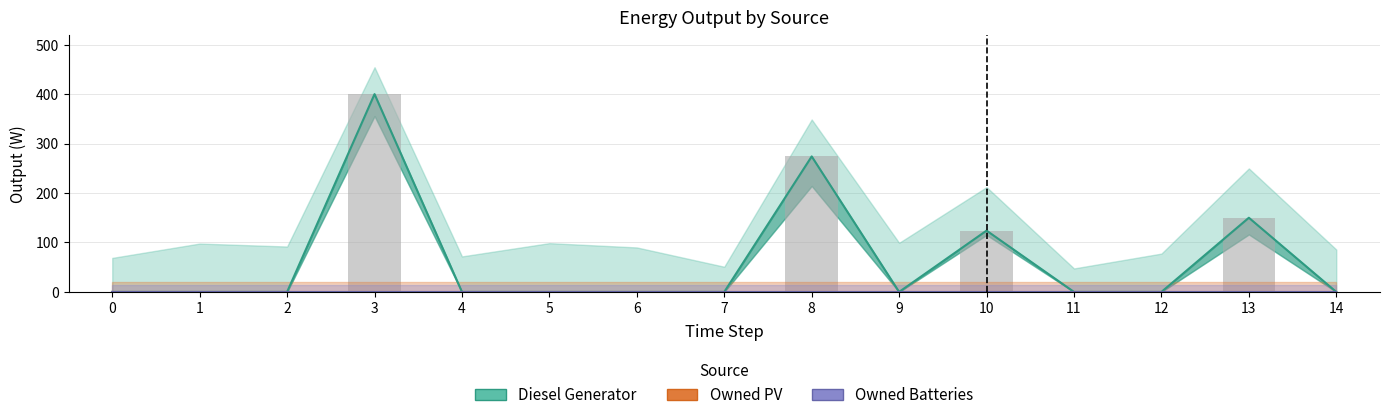

True or false: Diesel Generator has a value of 197 at 1.

False